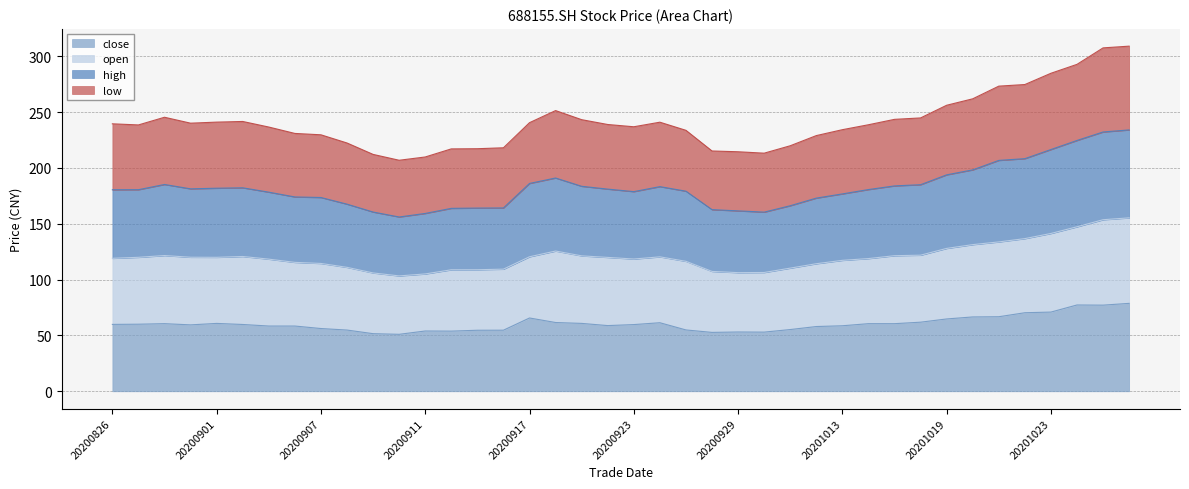

True or false: high has more than 0 interior local peaks.

True